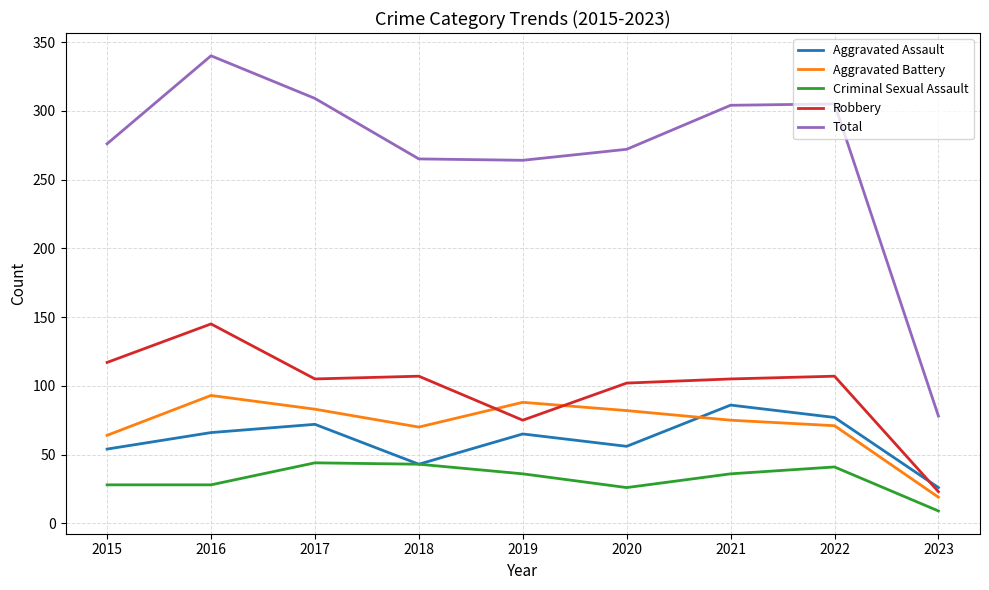

At how many categories does at least one series exceed 76?

9